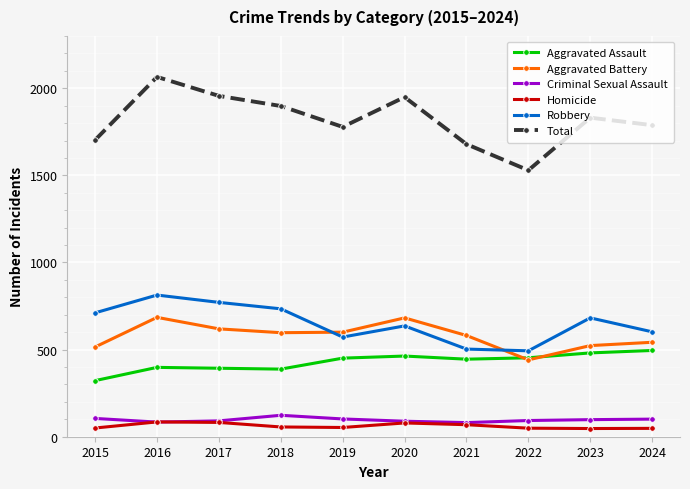

In Aggravated Battery, how many points are lower than both neighbors (excluding endpoints)?

2